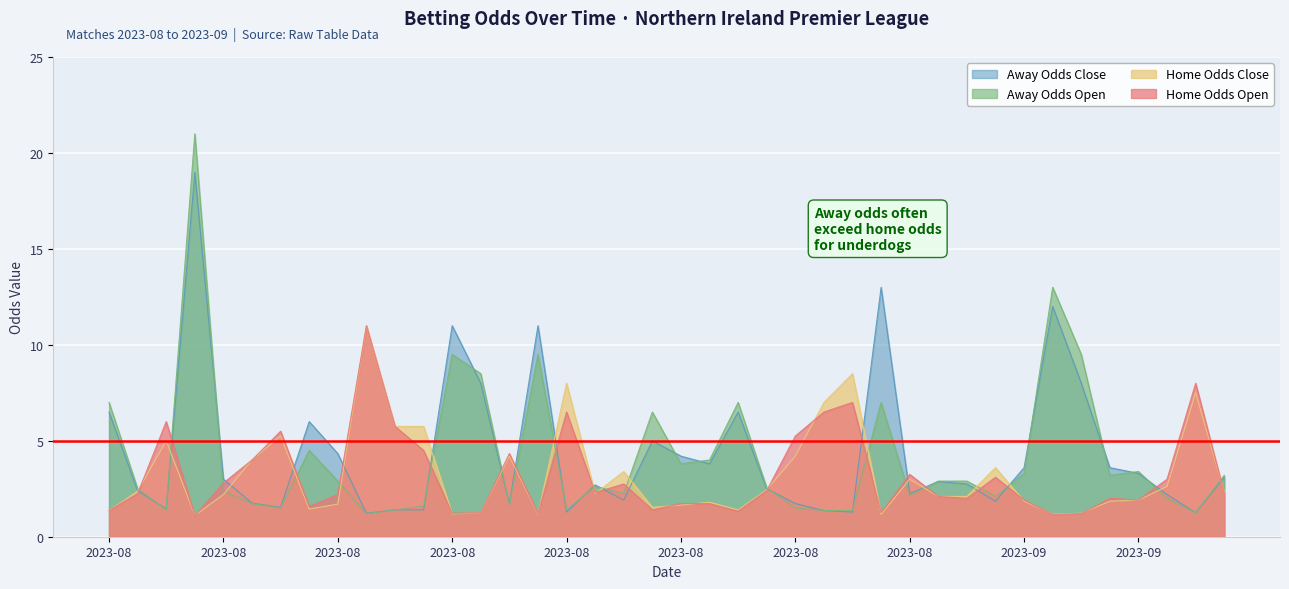

Which has a higher value, 2023-08-12 or 2023-08-26?

2023-08-26